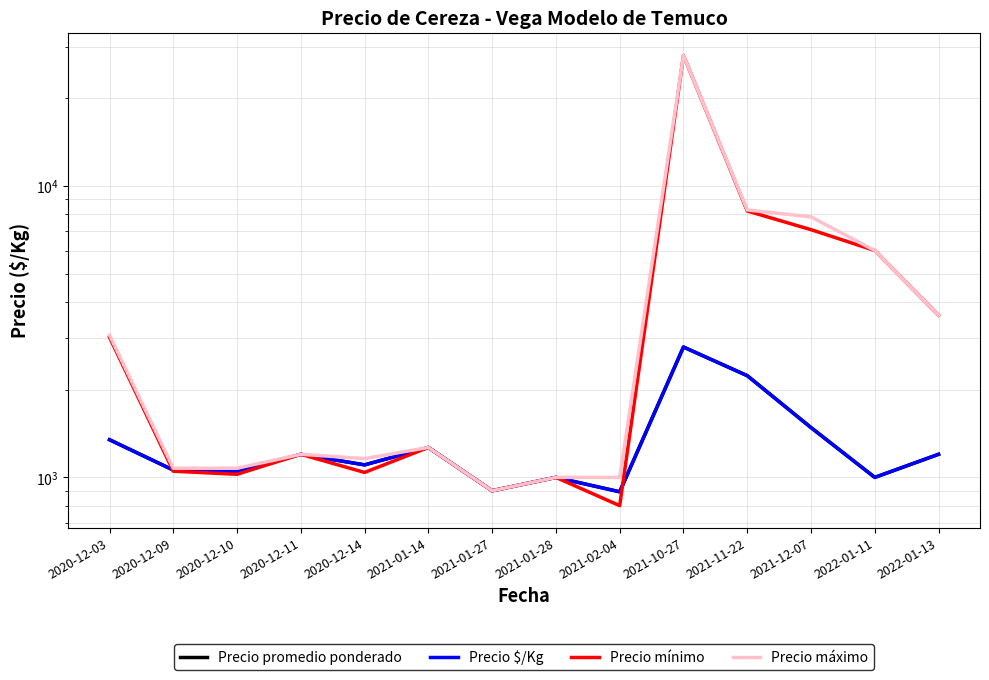

Reading left to right, transcribe all the data shown in this chart.

Precio promedio ponderado: 1346.5	1059.5	1045.0	1200.0	1104.0	1266.7	900.0	1000.0	892.5	2800.0	2233.3	1482.0	1000.0	1200.0
Precio $/Kg: 1346.5	1059.5	1045.0	1200.0	1104.0	1266.7	900.0	1000.0	892.5	2800.0	2233.3	1482.0	1000.0	1200.0
Precio mínimo: 3025.0	1050.0	1025.0	1200.0	1040.0	1266.7	900.0	1000.0	800.0	28000.0	8200.0	7075.0	6000.0	3600.0
Precio máximo: 3075.0	1075.0	1075.0	1200.0	1160.0	1266.7	900.0	1000.0	1000.0	28000.0	8266.7	7825.0	6000.0	3600.0